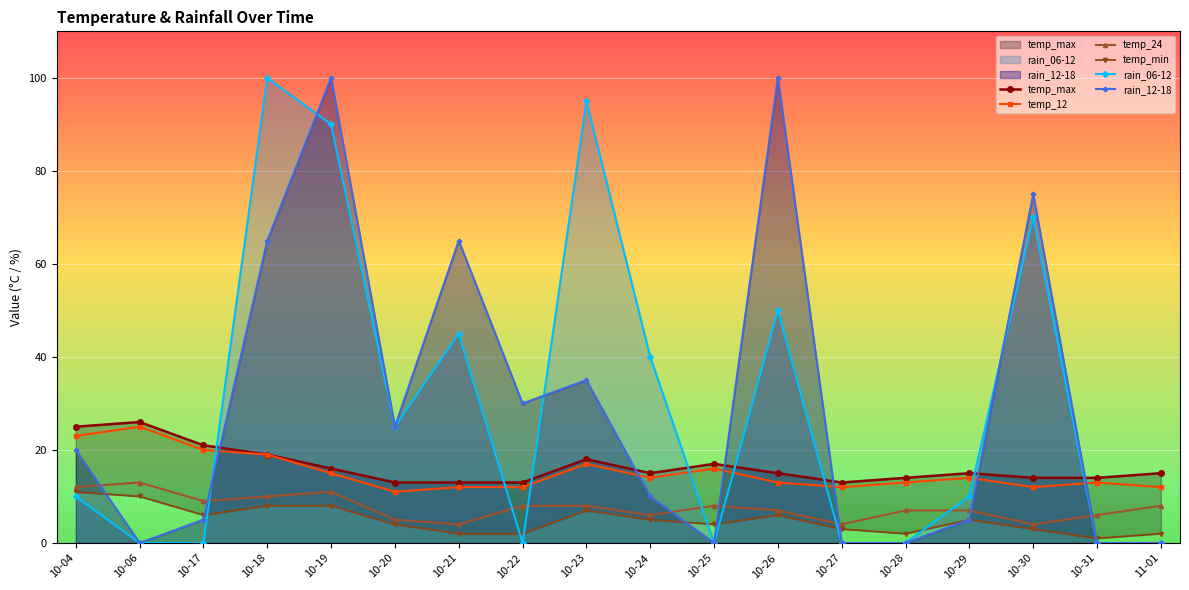

How many lines are shown in the chart?

6